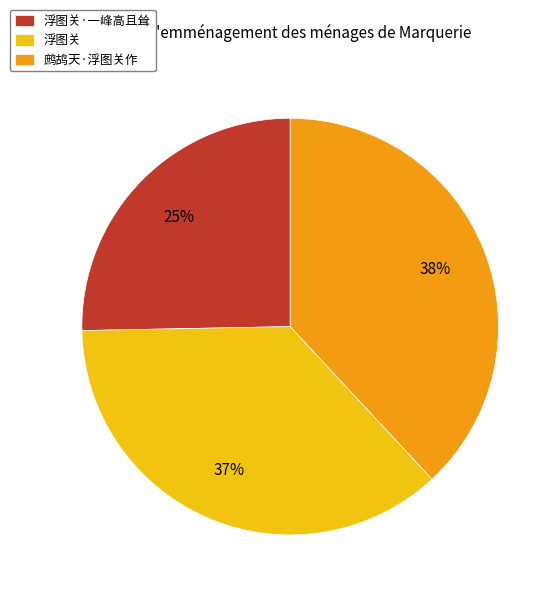

What is the ratio of the value at 浮图关 to the value at 鹧鸪天·浮图关作?

1.0